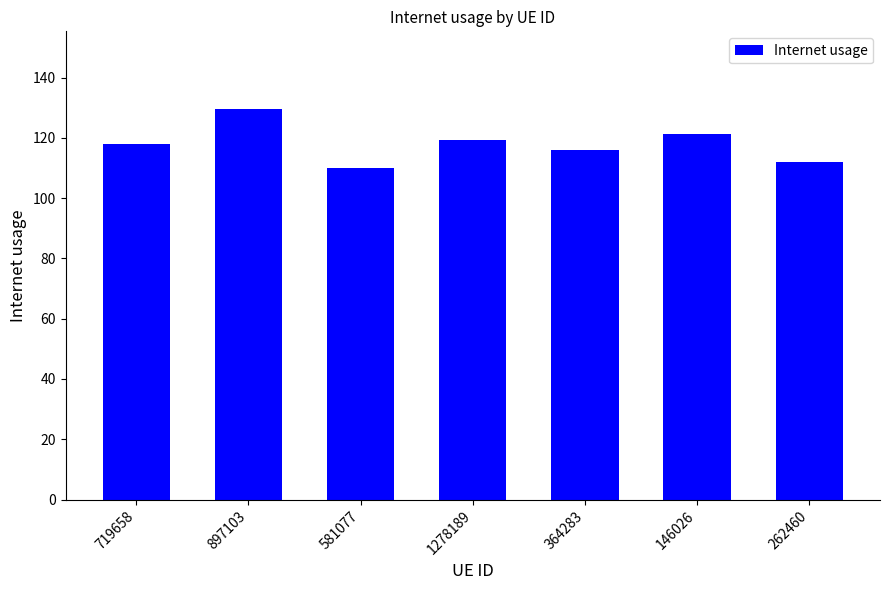

Does the chart contain any negative values?

No